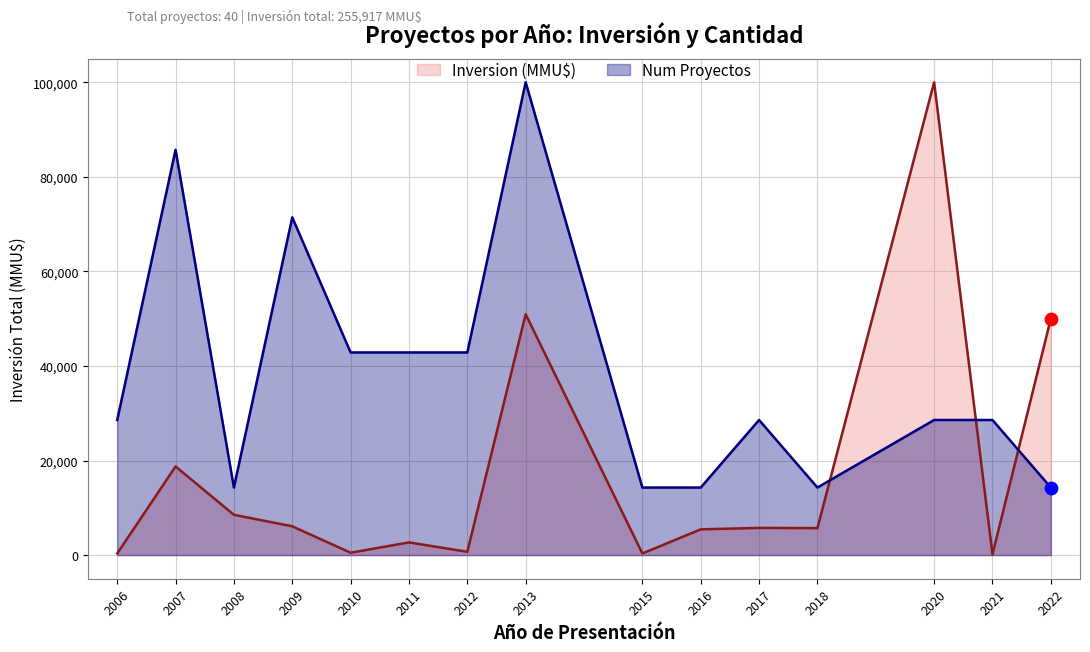

Which series contains the highest Y value?

Inversion (MMU$)